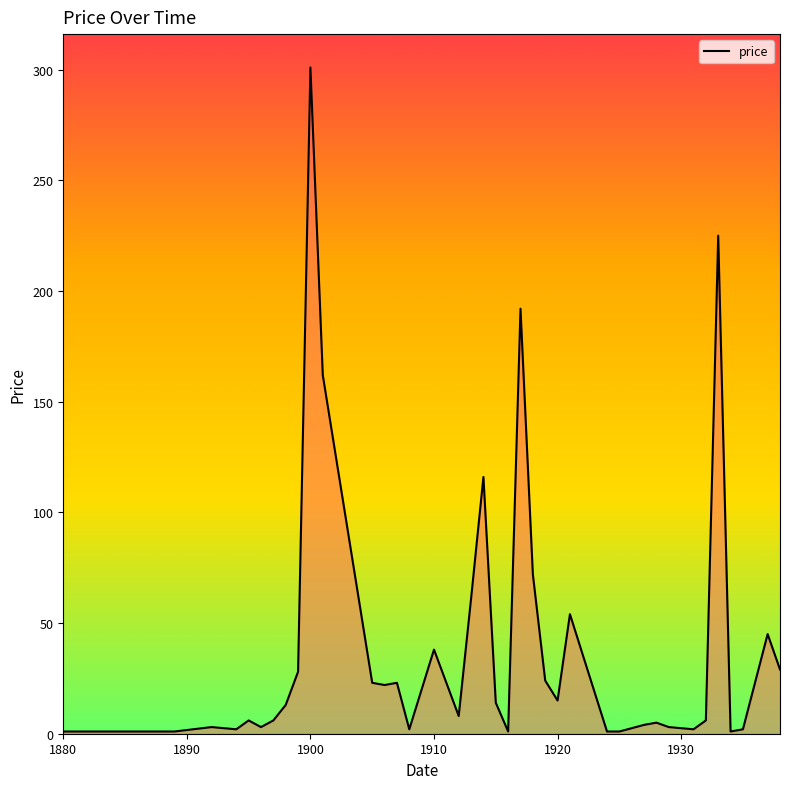

What is the maximum value shown in the chart?

301